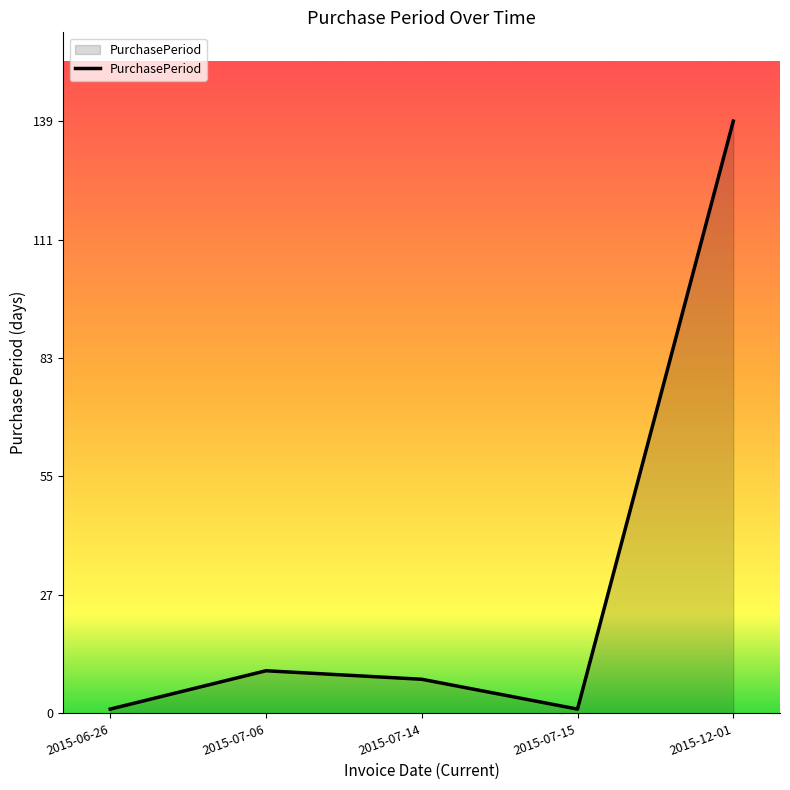

At which label is the value closest to 70?

2015-07-06